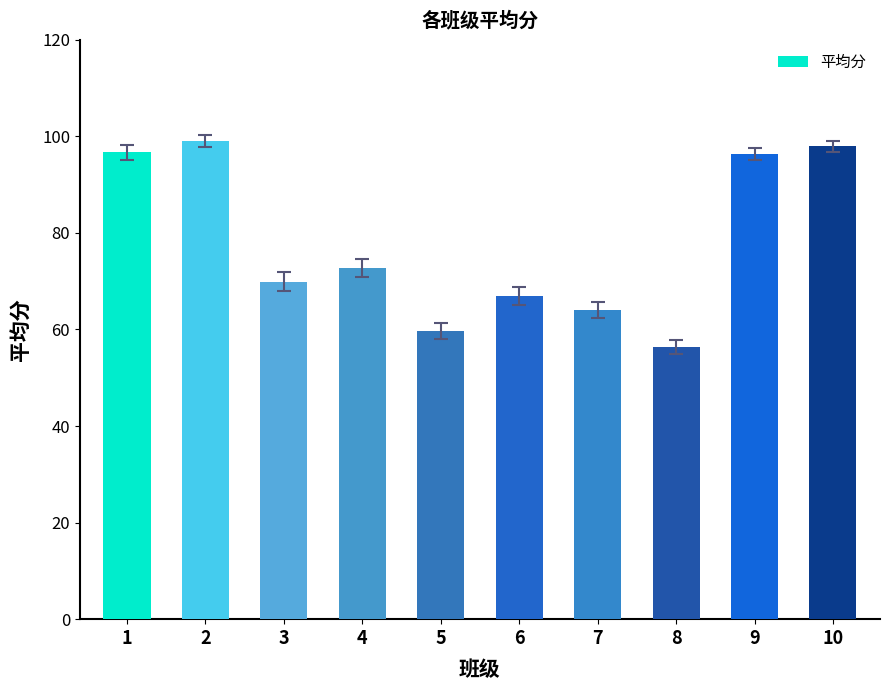

What is the value of the 7th bar from the left?

64.0